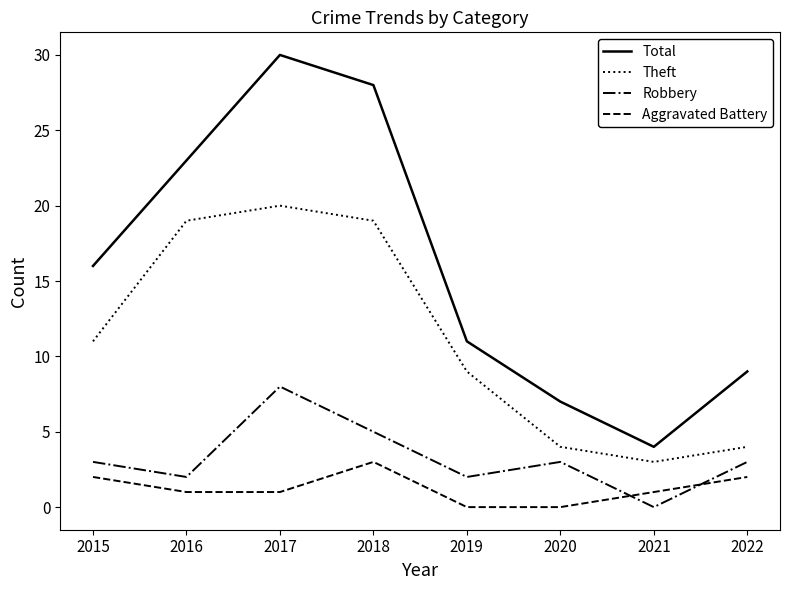

Does the chart have visible grid lines?

No